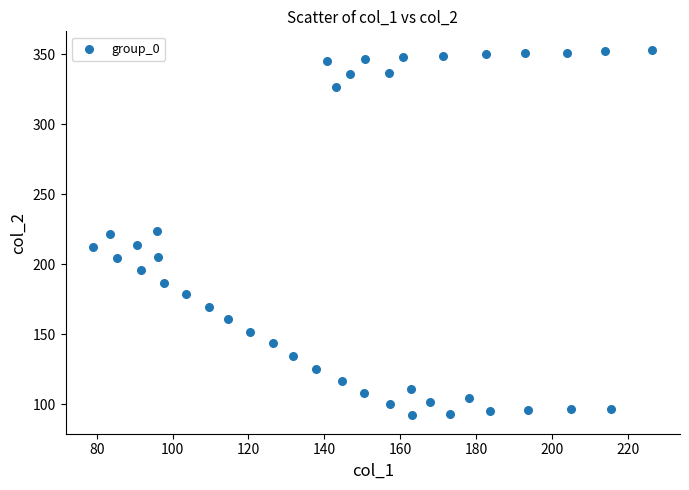

What is the range of Y values (max minus min)?

261.2